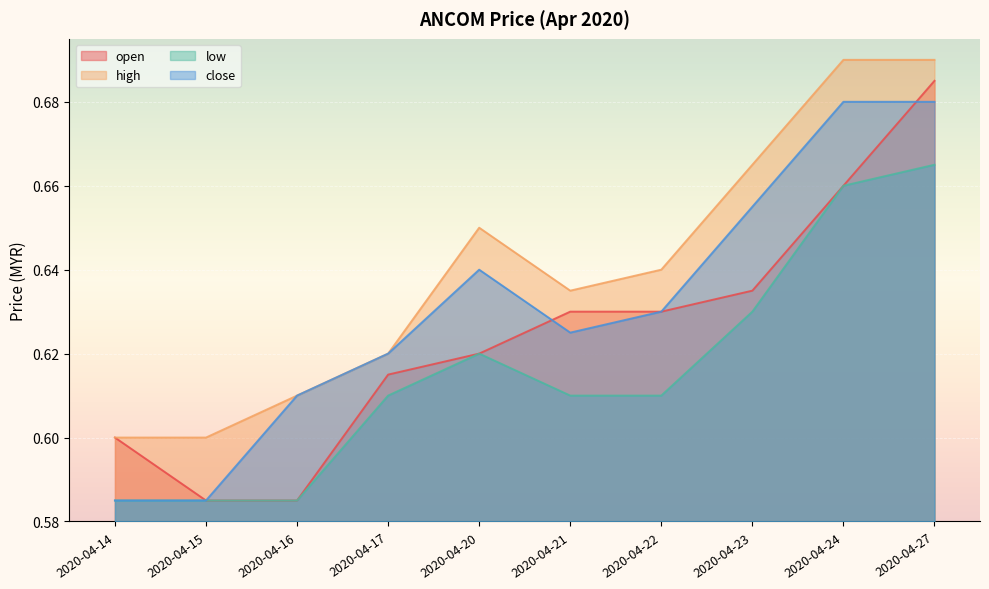

Where is low nearest to the value 0?

2020-04-14